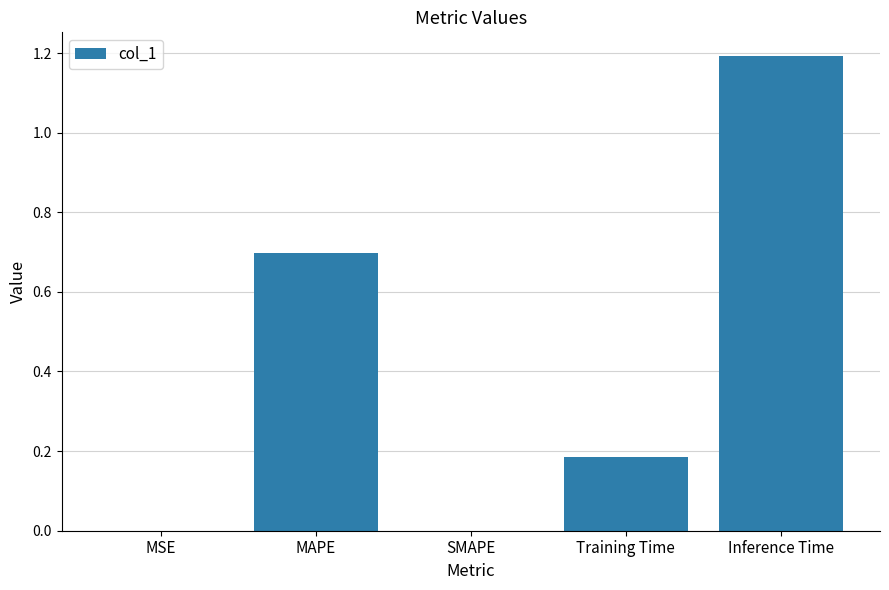

Are the bars horizontal?

No